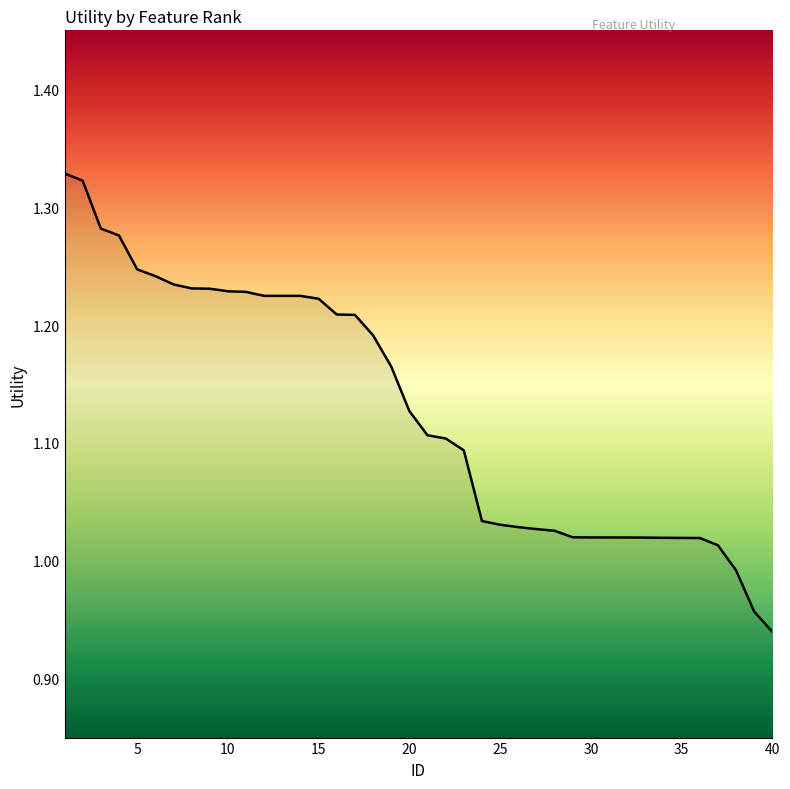

What is the difference between the maximum and minimum values?

0.4